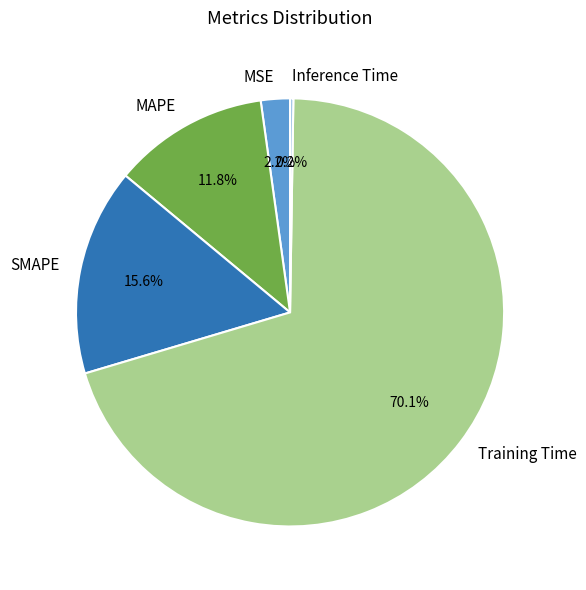

Which has a higher value, MAPE or MSE?

MAPE